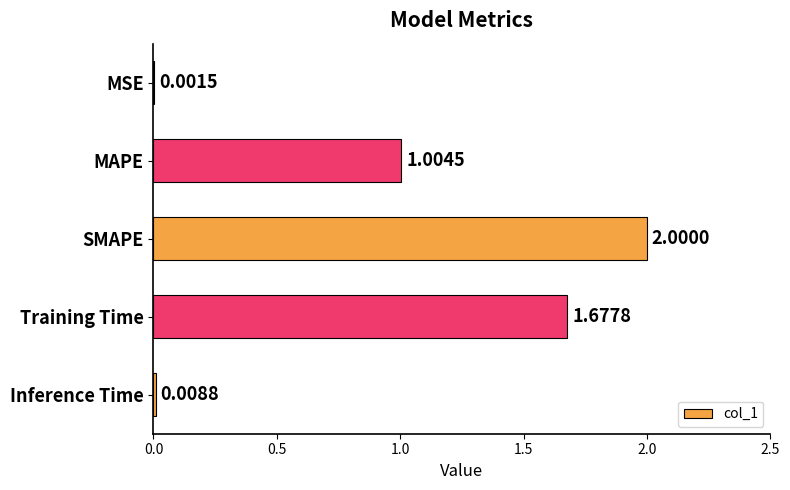

Count the number of values greater than 1.

3